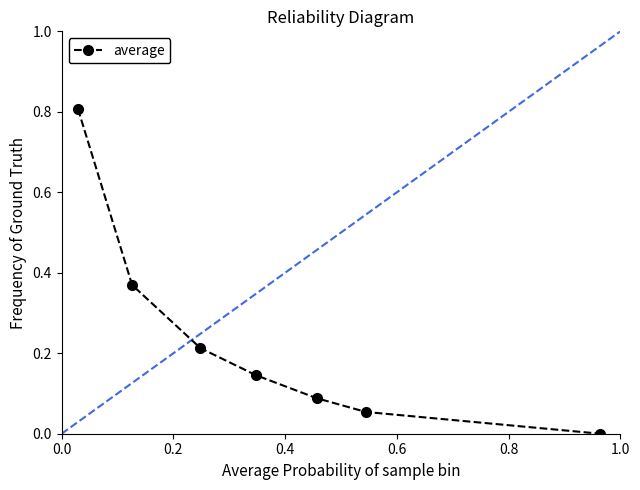

What is the difference between the maximum and minimum values?

0.8